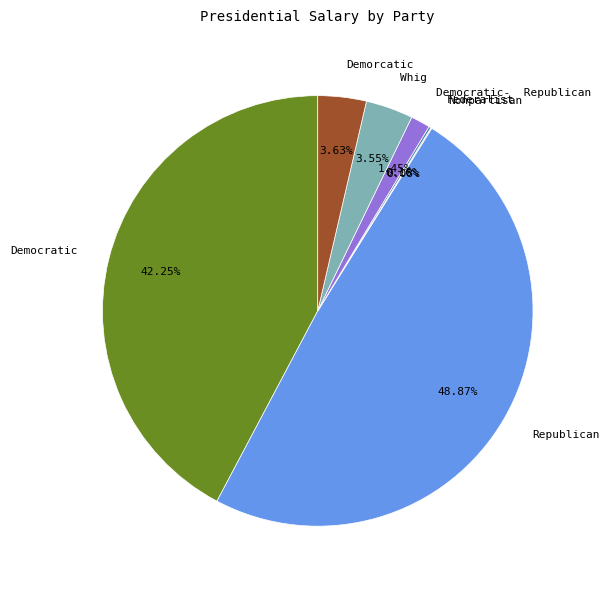

What percentage is the Republican slice, to the nearest percent?

49%